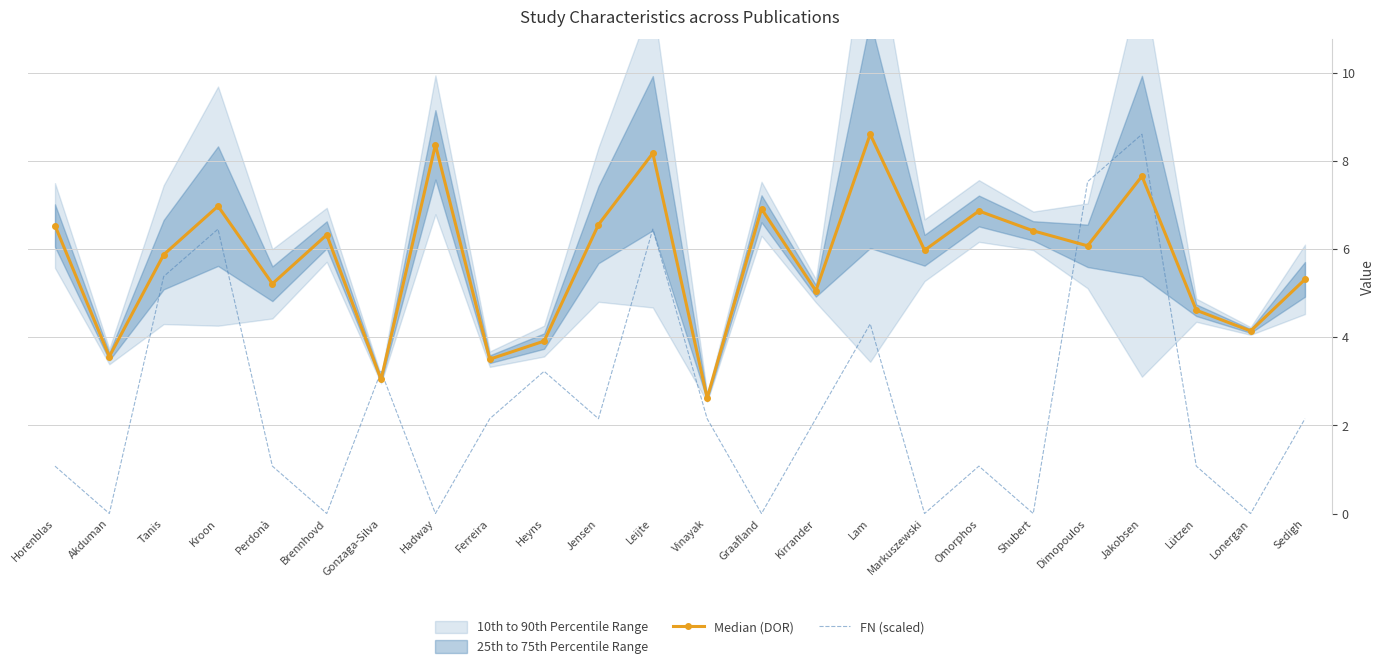

How many categories are shown in the chart?

24